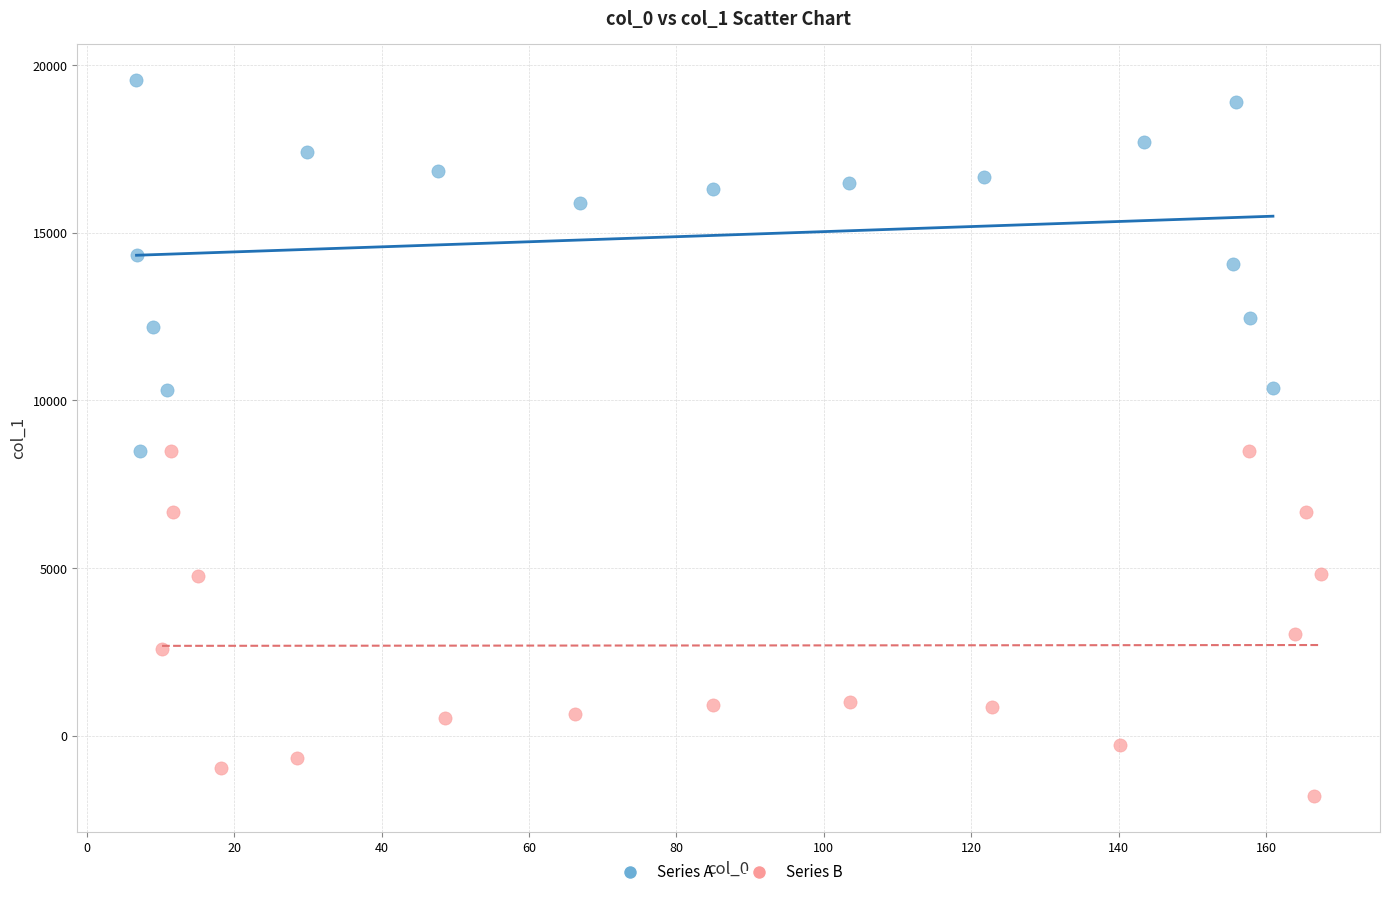

Which series reaches the minimum Y coordinate?

Series B